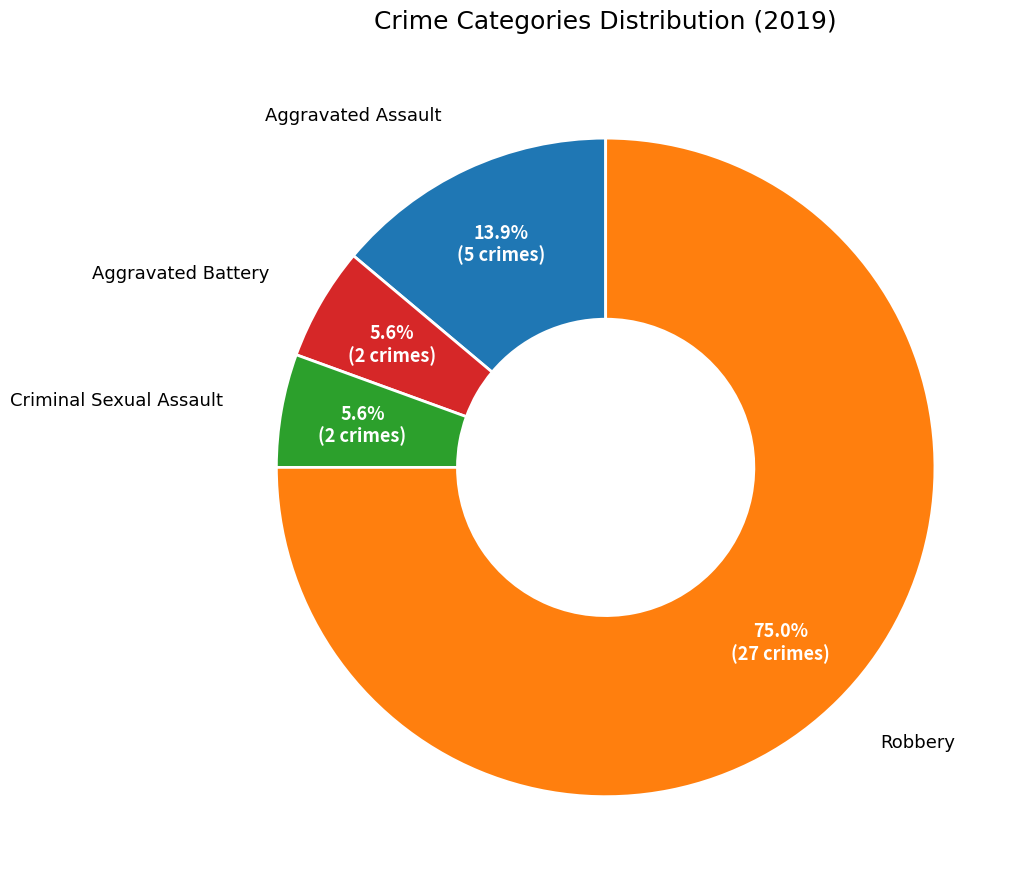

Is there a majority slice in this chart?

Yes